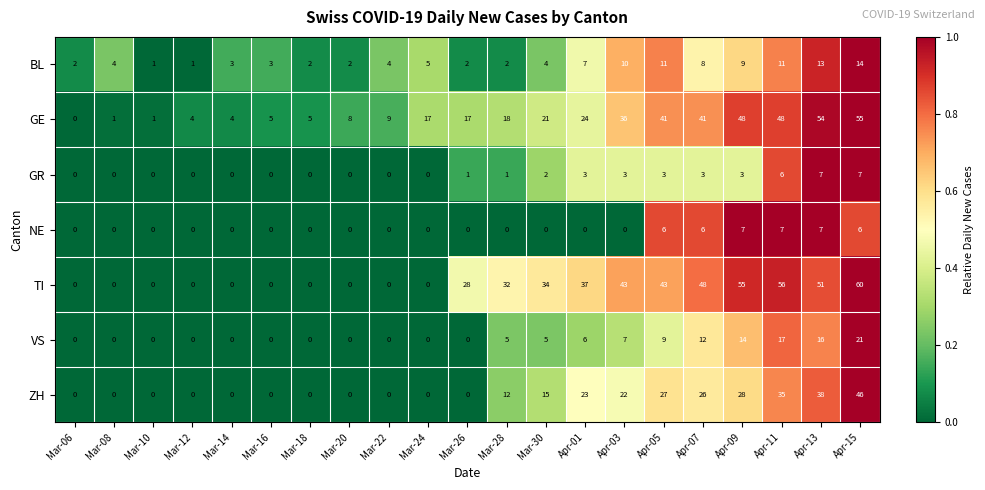

What is the highest value of the GR series?

7